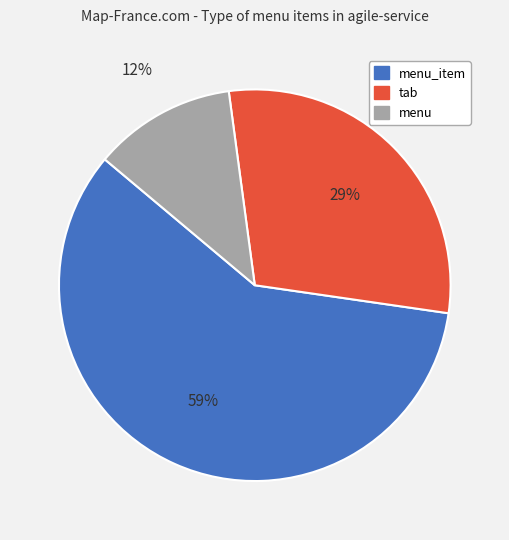

Count the number of slices in the pie.

3